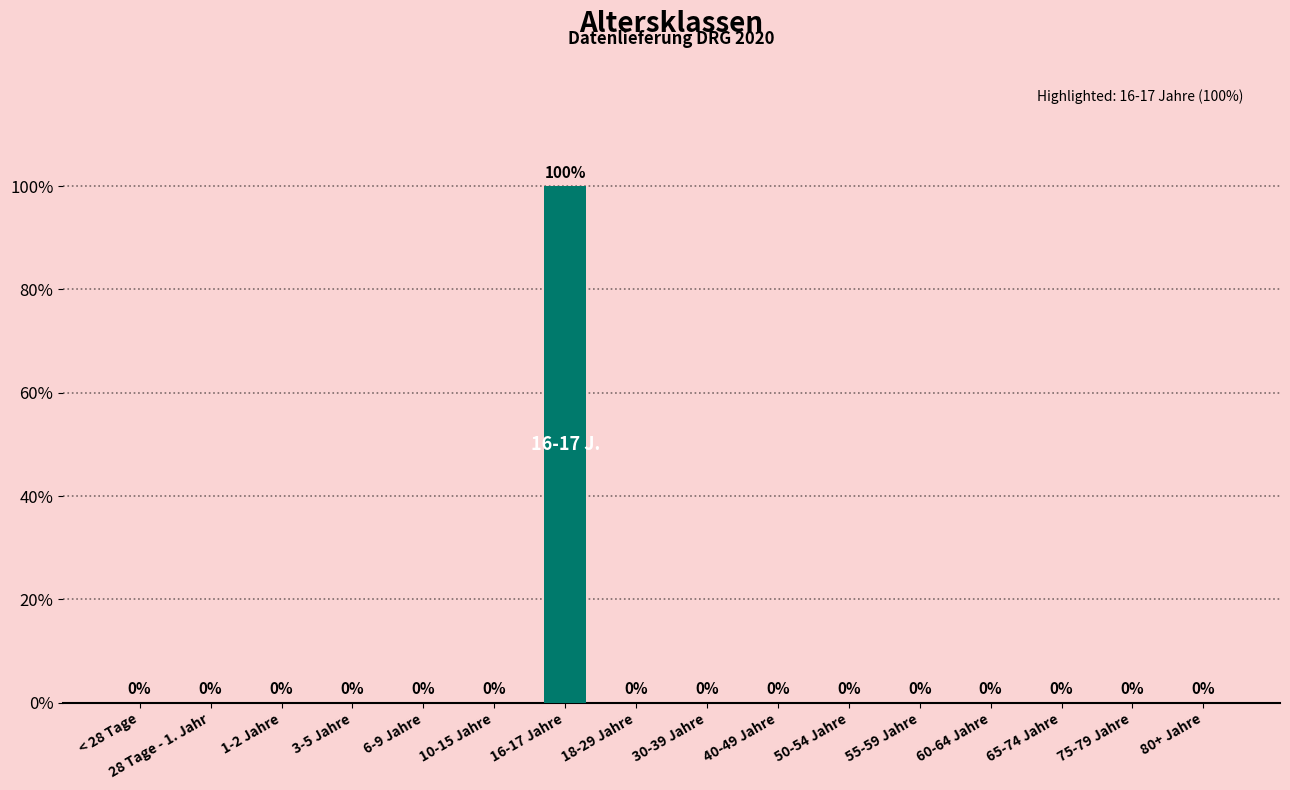

How many bars are there in total?

16